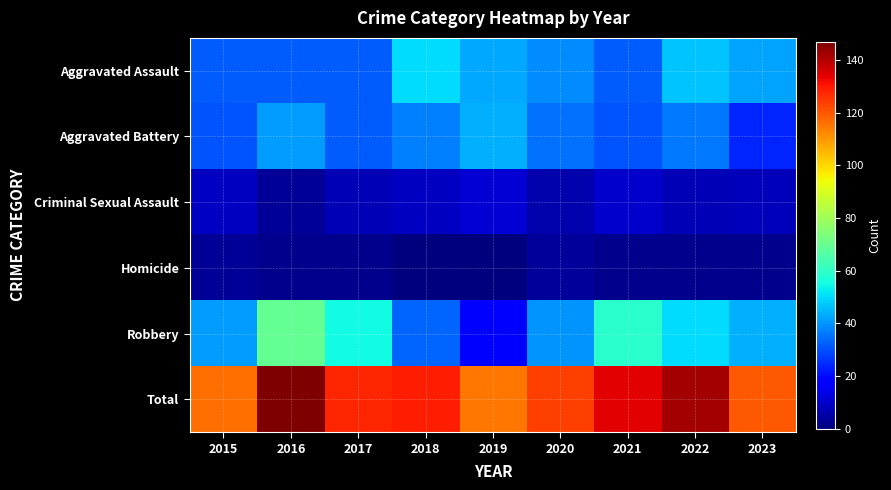

Reading left to right, list all the values displayed in this chart.

Aggravated Assault: 2015=32	2016=32	2017=32	2018=50	2019=43	2020=39	2021=32	2022=47	2023=42
Aggravated Battery: 2015=31	2016=41	2017=32	2018=37	2019=44	2020=35	2021=31	2022=36	2023=24
Criminal Sexual Assault: 2015=9	2016=3	2017=7	2018=9	2019=11	2020=6	2021=10	2022=7	2023=8
Homicide: 2015=3	2016=2	2017=2	2018=0	2019=0	2020=4	2021=2	2022=2	2023=2
Robbery: 2015=41	2016=69	2017=55	2018=33	2019=17	2020=40	2021=59	2022=50	2023=44
Total: 2015=116	2016=147	2017=128	2018=129	2019=115	2020=124	2021=134	2022=142	2023=120